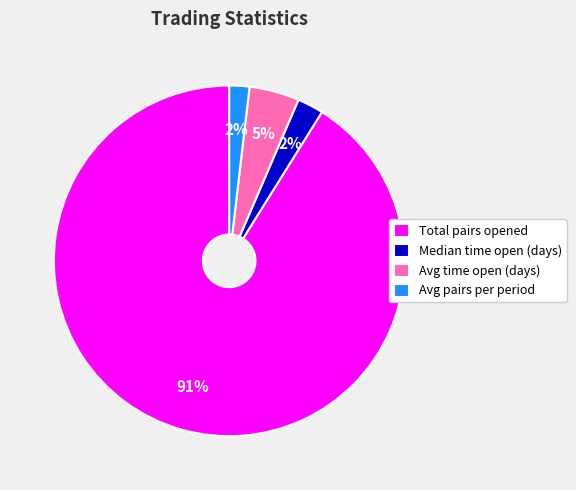

Which has a higher value, Avg pairs per period or Total pairs opened?

Total pairs opened